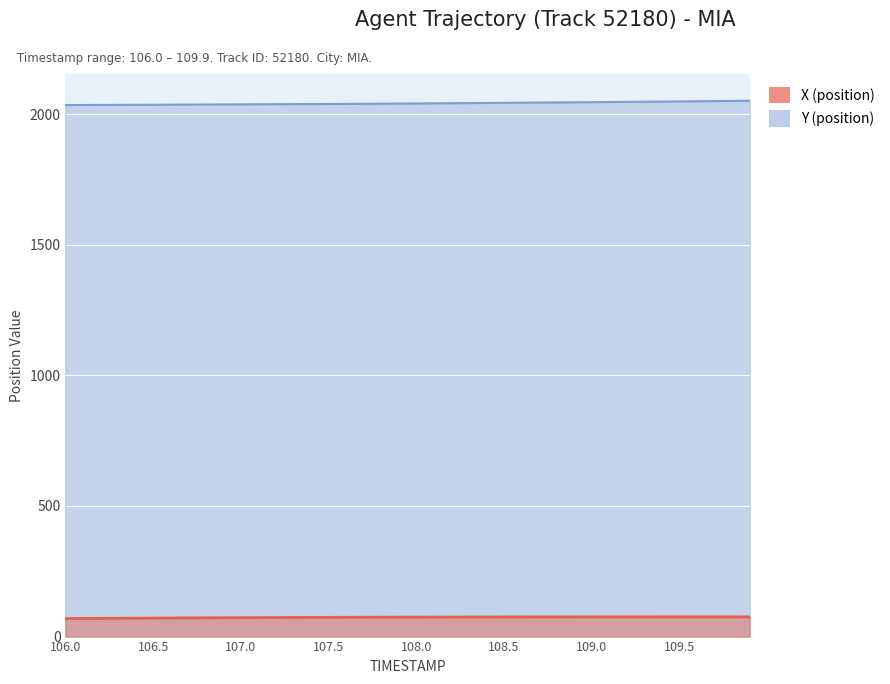

Reading left to right, extract all data points from this chart.

X (position): 69.0	69.4	69.8	70.1	70.5	70.9	71.2	71.5	71.9	72.2	72.4	72.7	73.0	73.2	73.5	73.7	73.9	74.1	74.2	74.4	74.6	74.7	74.8	74.9	75.0	75.1	75.2	75.3	75.3	75.4	75.4	75.5	75.5	75.5	75.5	75.5	75.5	75.5	75.5	75.5
Y (position): 2035.3	2035.5	2035.7	2035.9	2036.1	2036.4	2036.6	2036.9	2037.2	2037.5	2037.8	2038.1	2038.4	2038.7	2039.1	2039.4	2039.8	2040.2	2040.5	2041.0	2041.4	2041.8	2042.3	2042.7	2043.2	2043.7	2044.2	2044.7	2045.2	2045.8	2046.3	2046.8	2047.4	2048.0	2048.5	2049.1	2049.7	2050.3	2050.9	2051.5